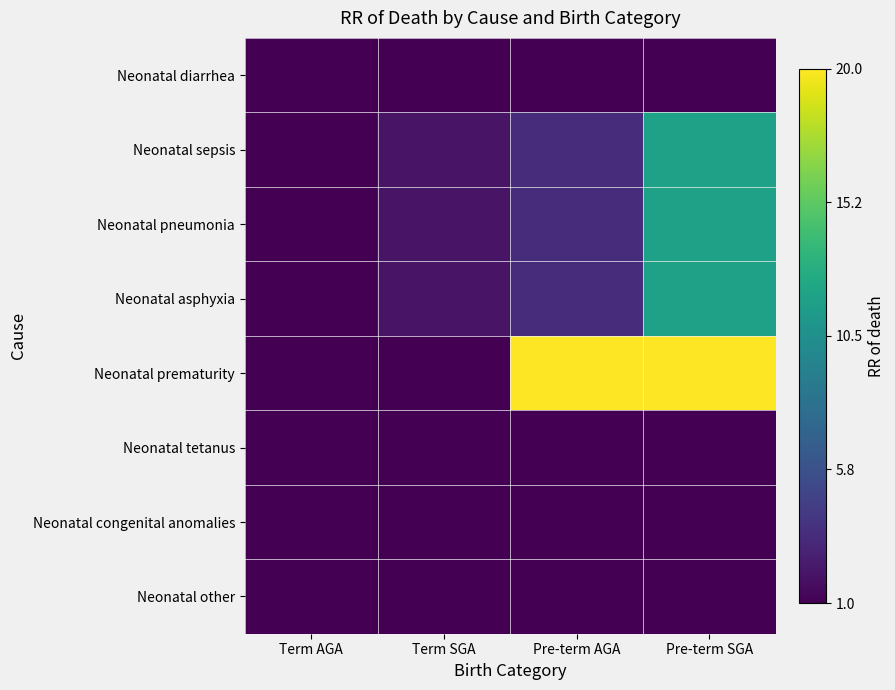

The Neonatal tetanus series shows 1.0 at Pre-term SGA. True or false?

True